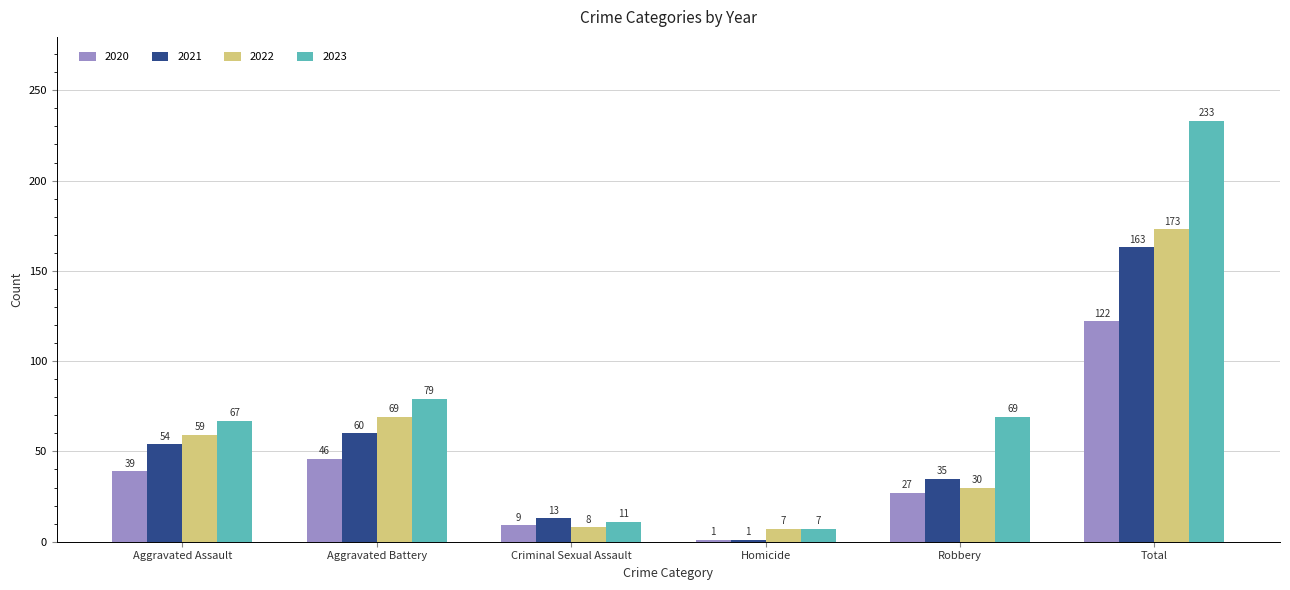

How many data points in 2021 are less than 54?

3